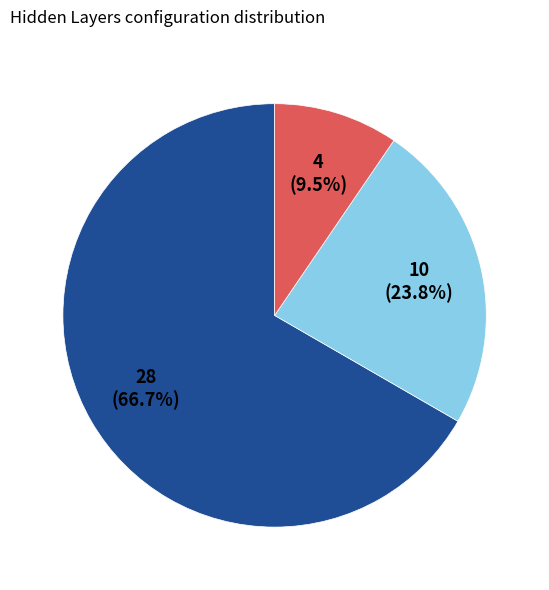

Is there any slice that represents more than half of the pie?

Yes